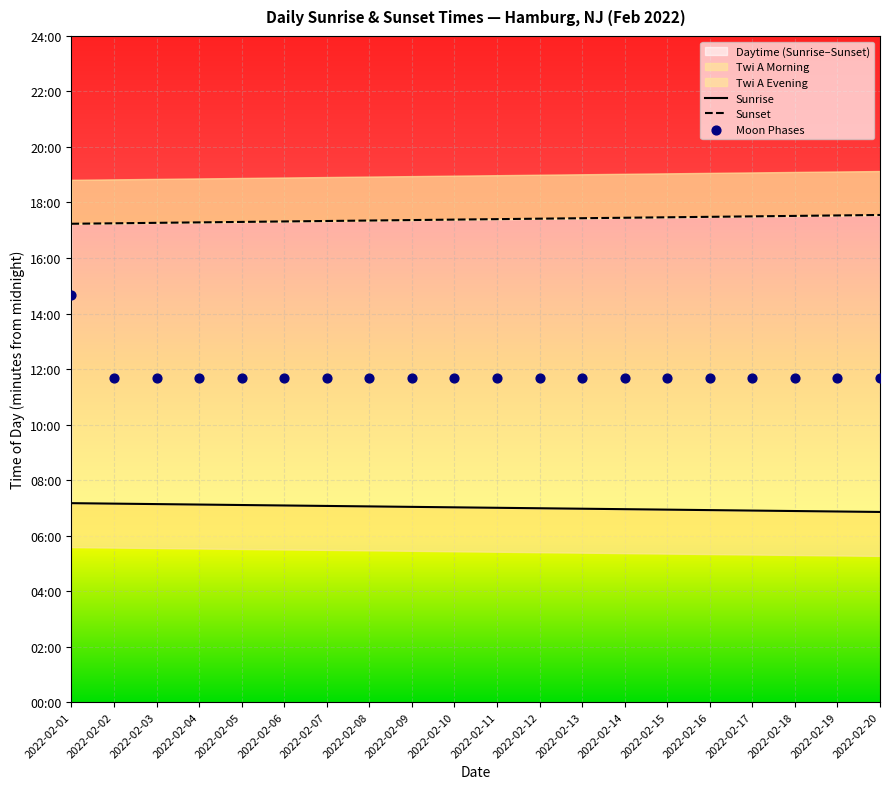

Which series has the largest total across all categories?

Sunset